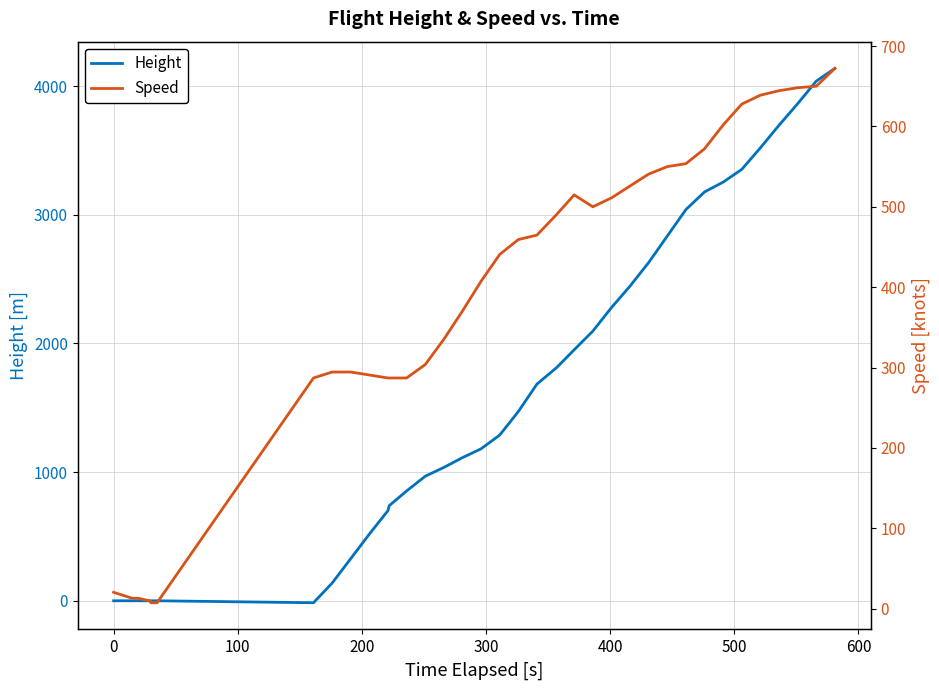

What is the minimum value for Speed?

7.4